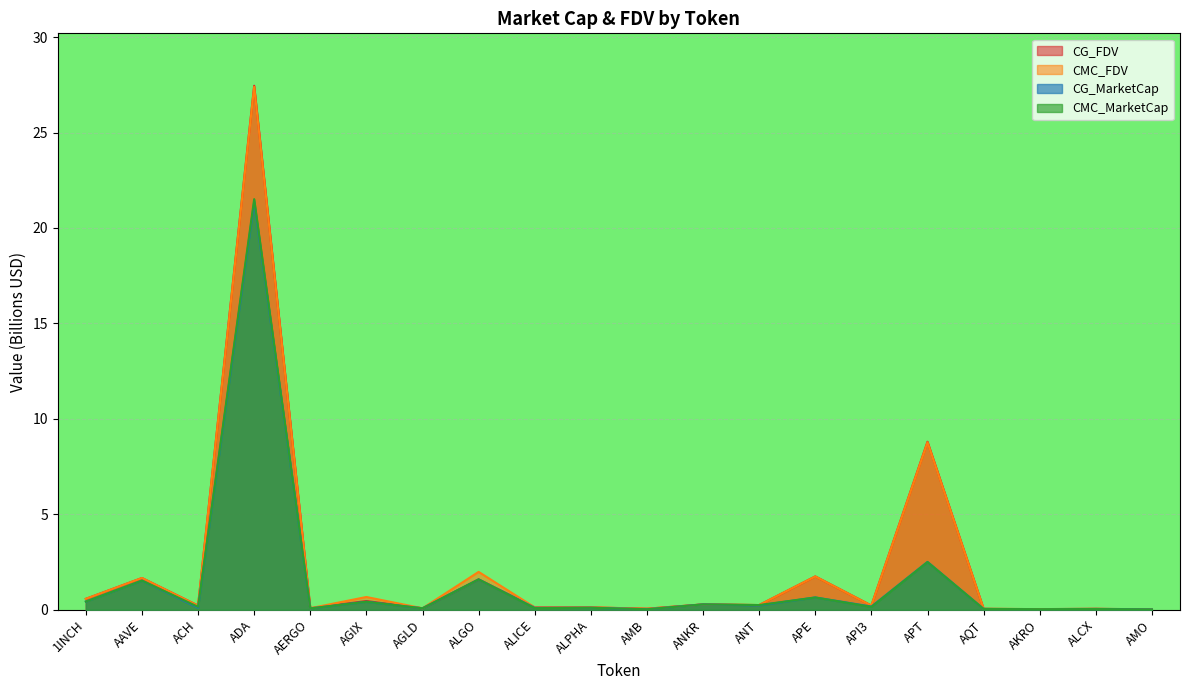

True or false: CG_FDV and CMC_MarketCap intersect in this chart.

True